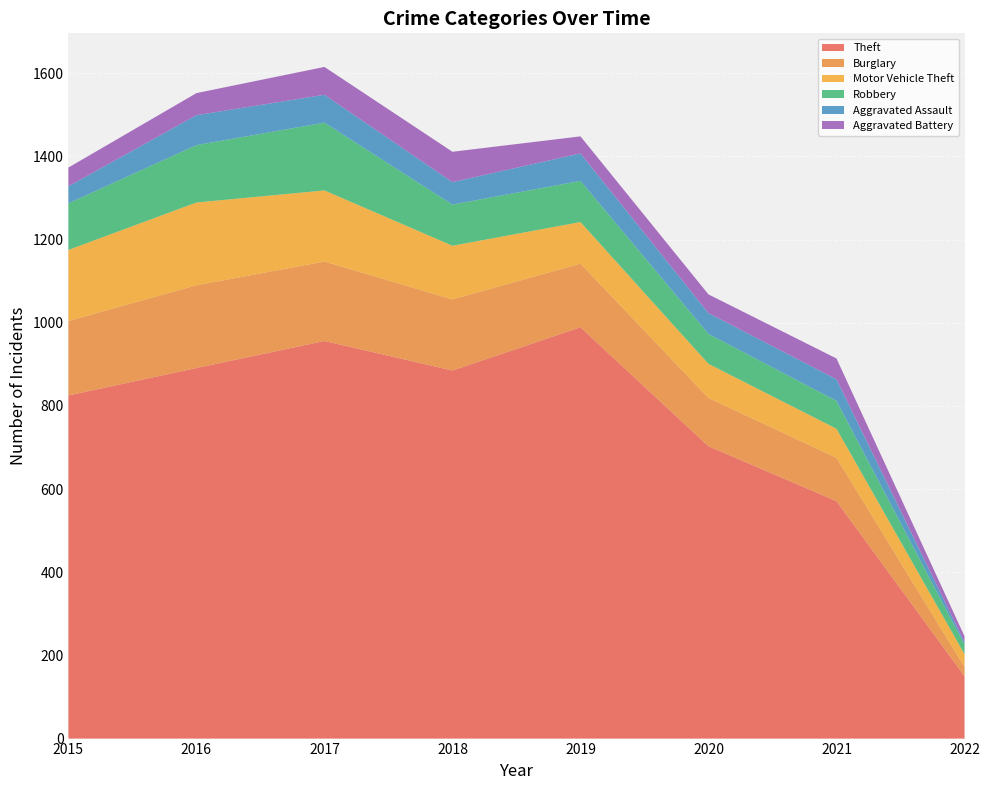

Reading left to right, extract all data points from this chart.

Theft: 825	891	956	885	989	703	571	150
Burglary: 179	199	191	171	153	116	104	22
Motor Vehicle Theft: 171	199	171	129	100	82	70	31
Robbery: 112	138	163	99	99	72	67	23
Aggravated Assault: 41	72	67	54	66	50	52	6
Aggravated Battery: 45	53	67	73	41	45	50	14